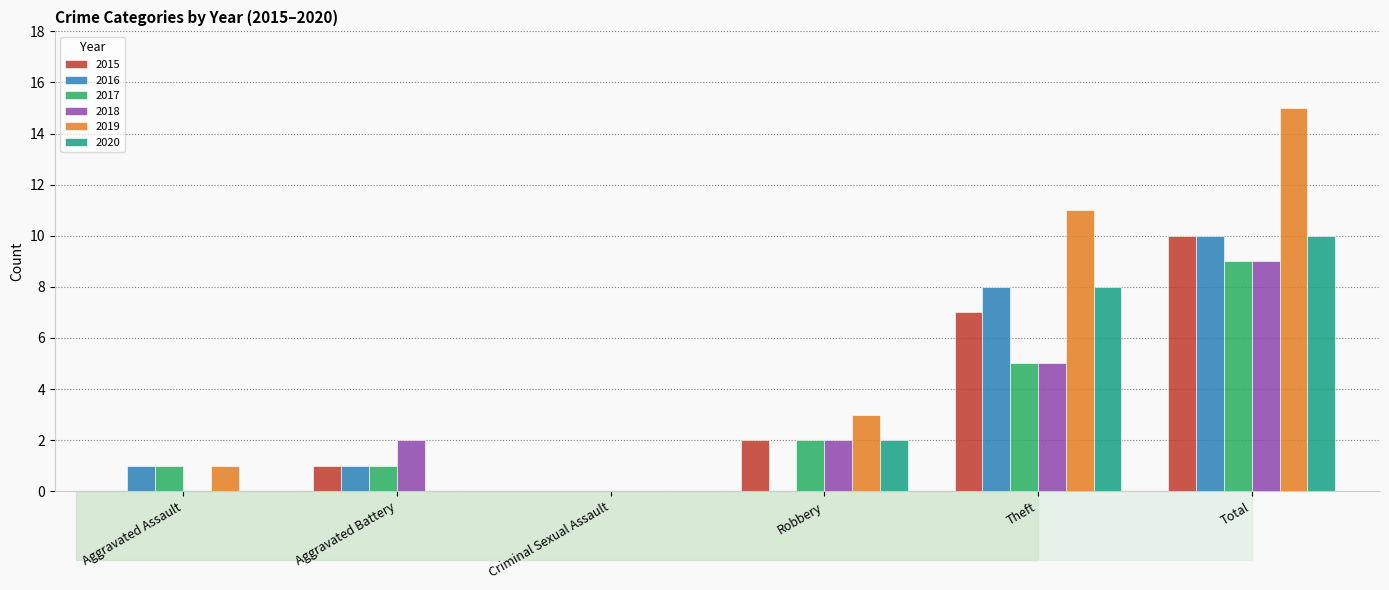

At which category is the sum across all series the highest?

Total